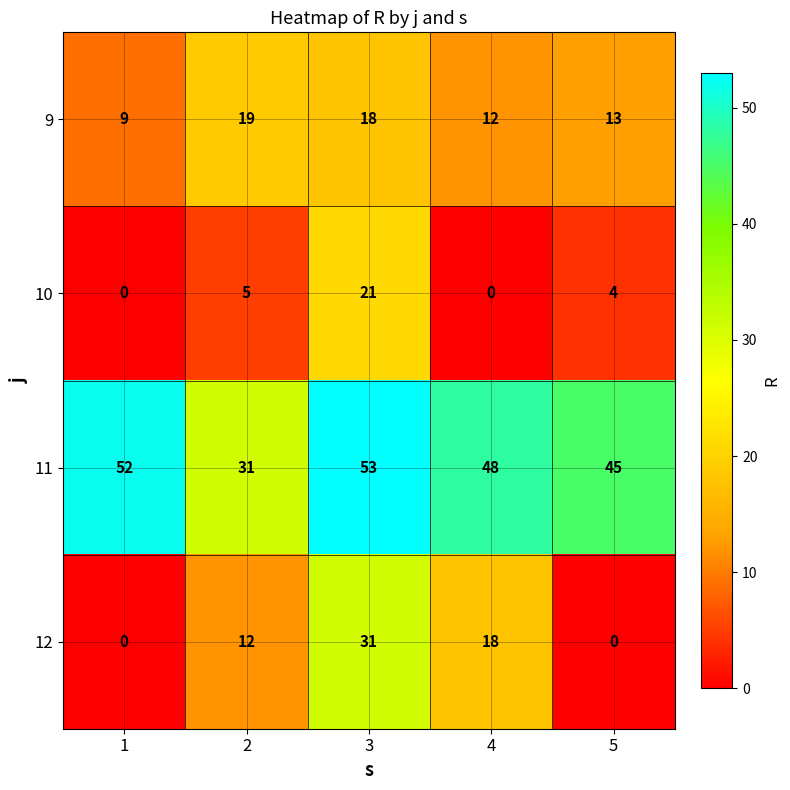

Which series has the largest range (max minus min)?

12